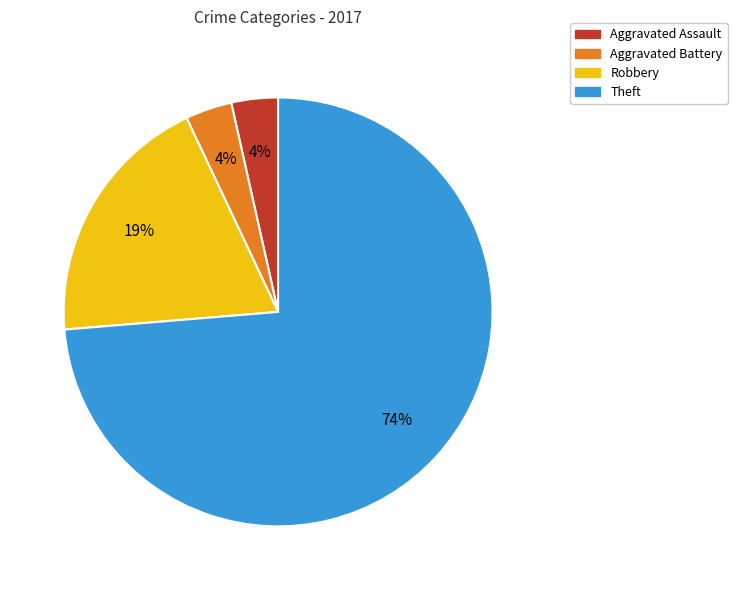

True or false: Robbery accounts for 19% of the total.

True